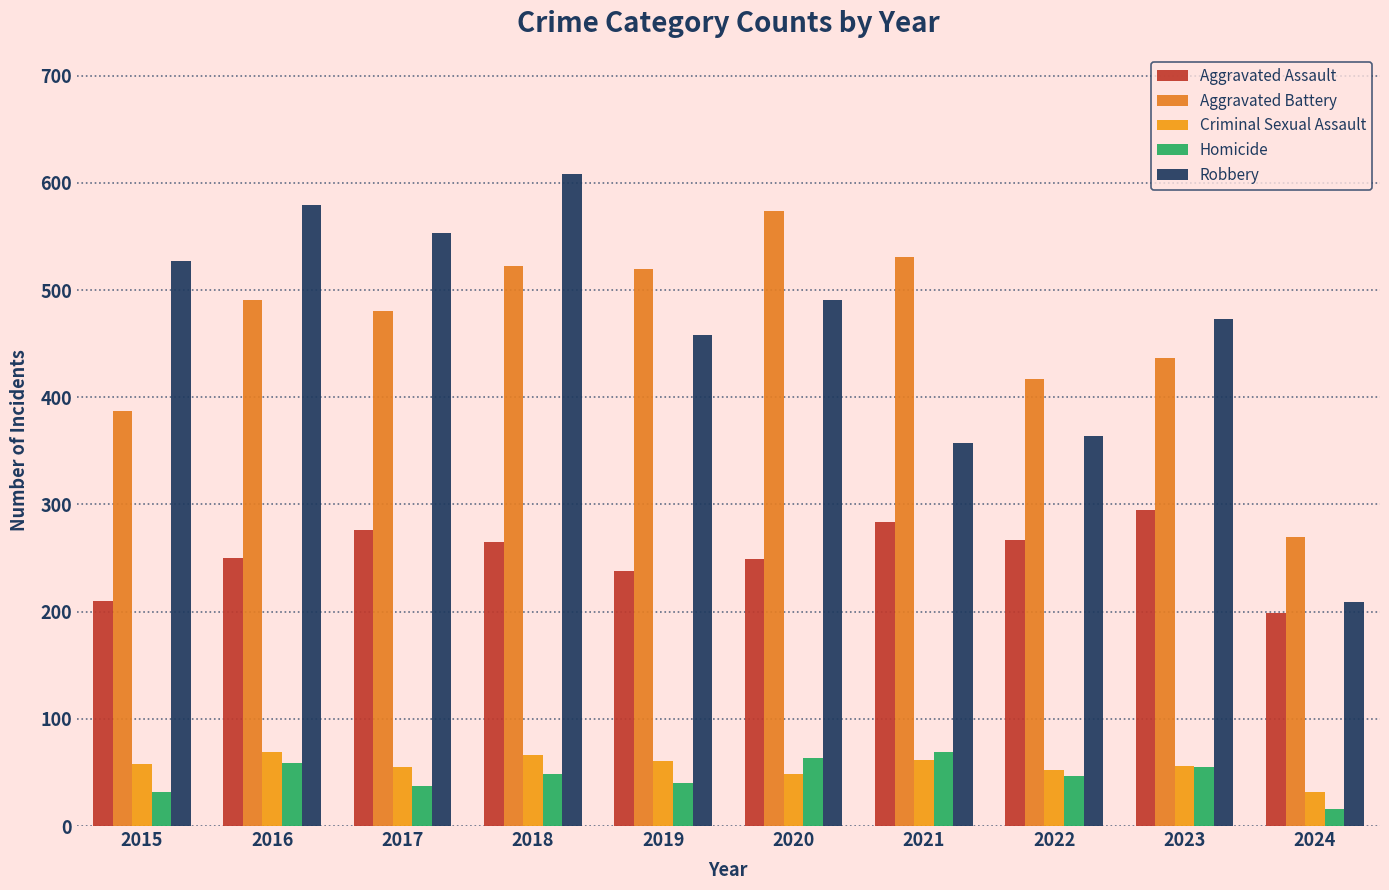

Which category has the lowest value in the Aggravated Assault series?

2024